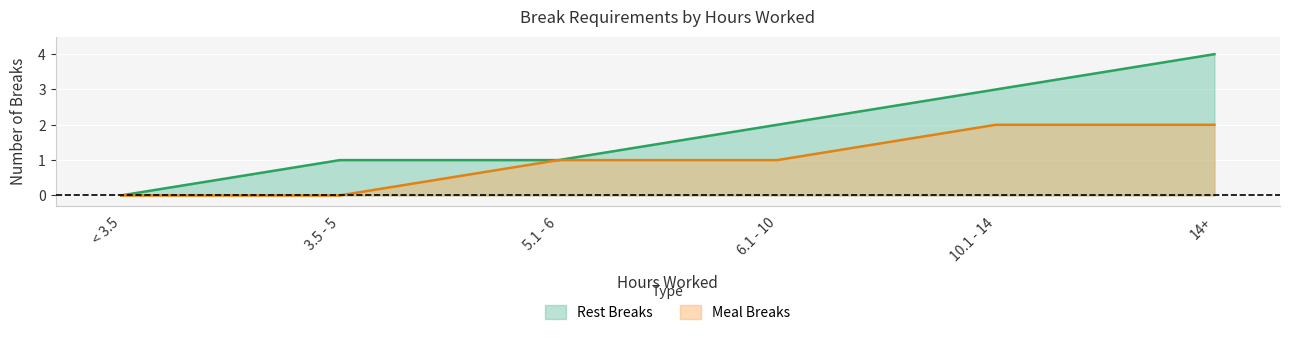

What is the label of the 6th point from the right?

< 3.5